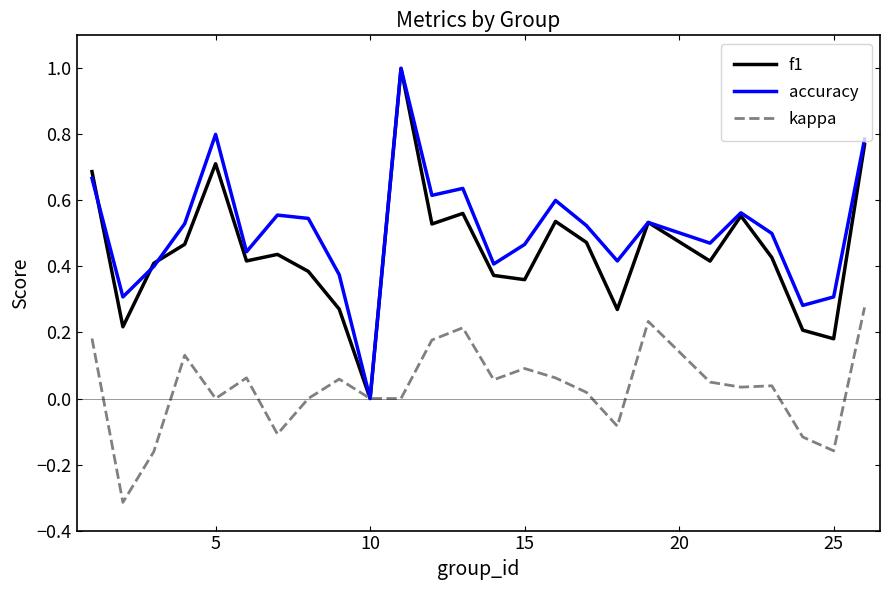

Which series has the largest total across all categories?

accuracy